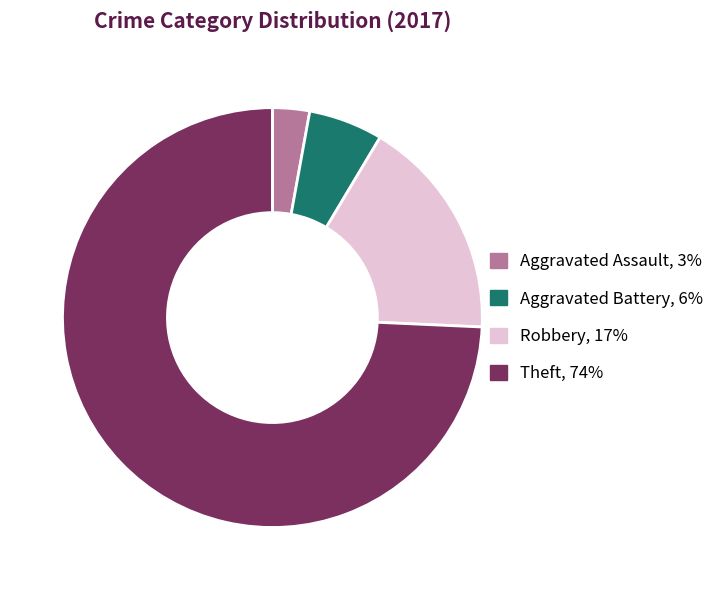

True or false: Aggravated Battery accounts for 14% of the total.

False